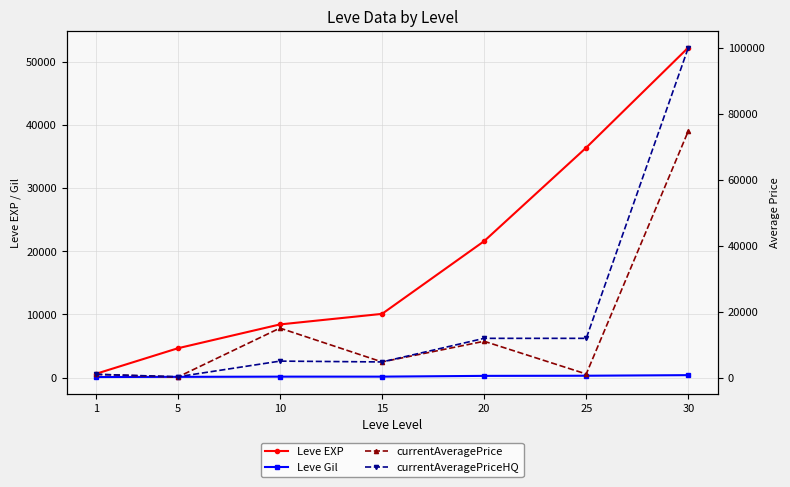

What is the value of the Leve Gil point at the 2nd from the left?

140.0